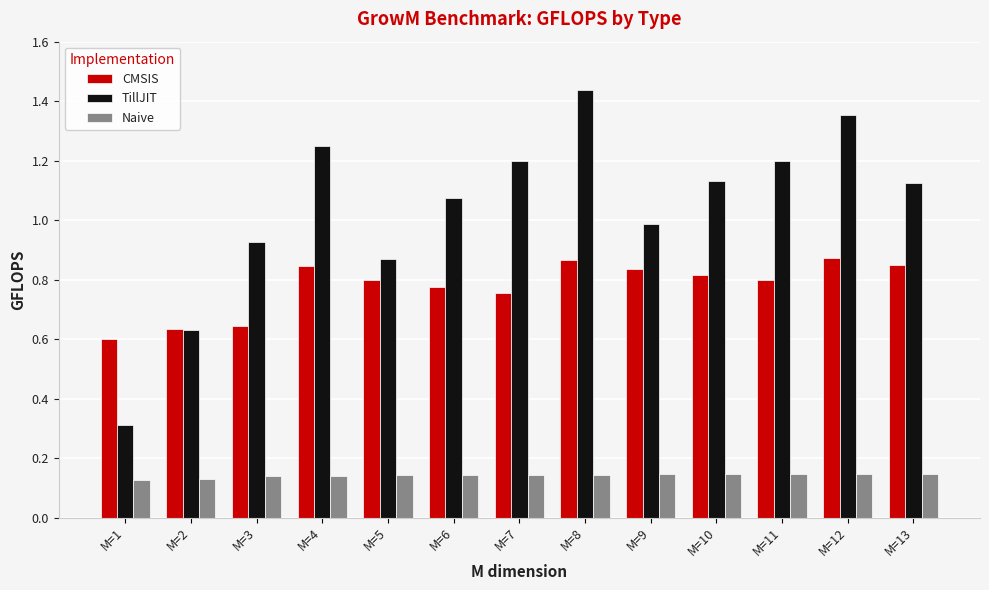

Which series has the largest range (max minus min)?

TillJIT